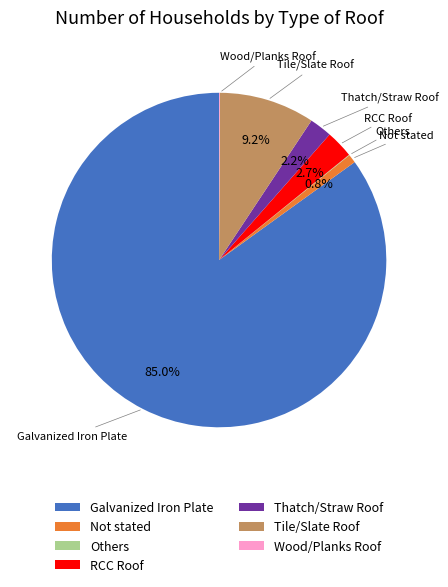

Combined, what portion of the pie is Thatch/Straw Roof and Tile/Slate Roof?

11.4%